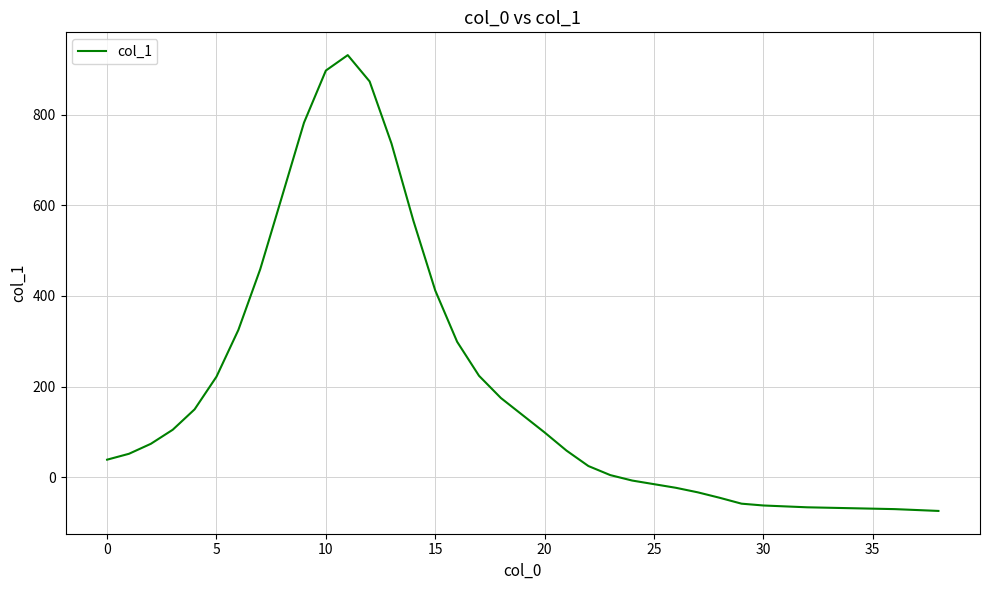

Does the chart have visible grid lines?

Yes